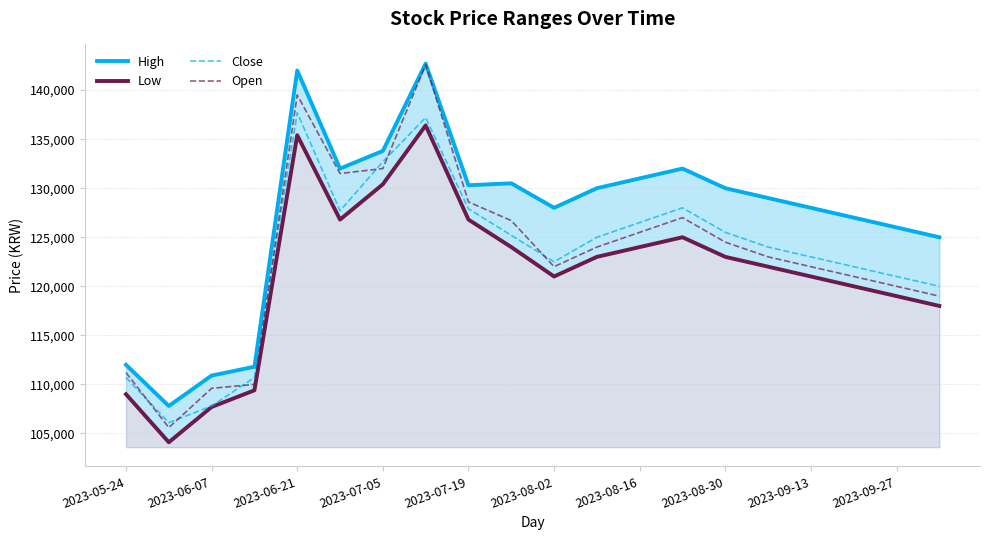

Which series ends up on top after the final intersection of Close and Open?

Close